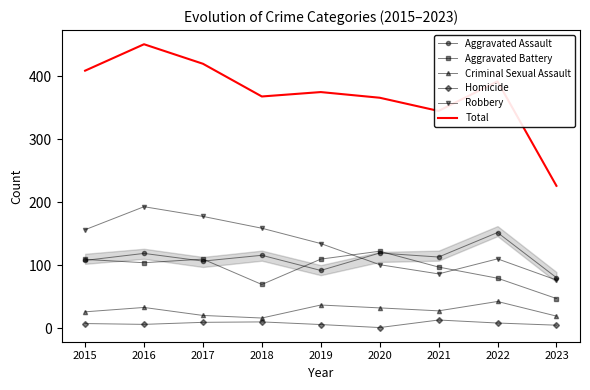

At how many categories does at least one series exceed 321?

8